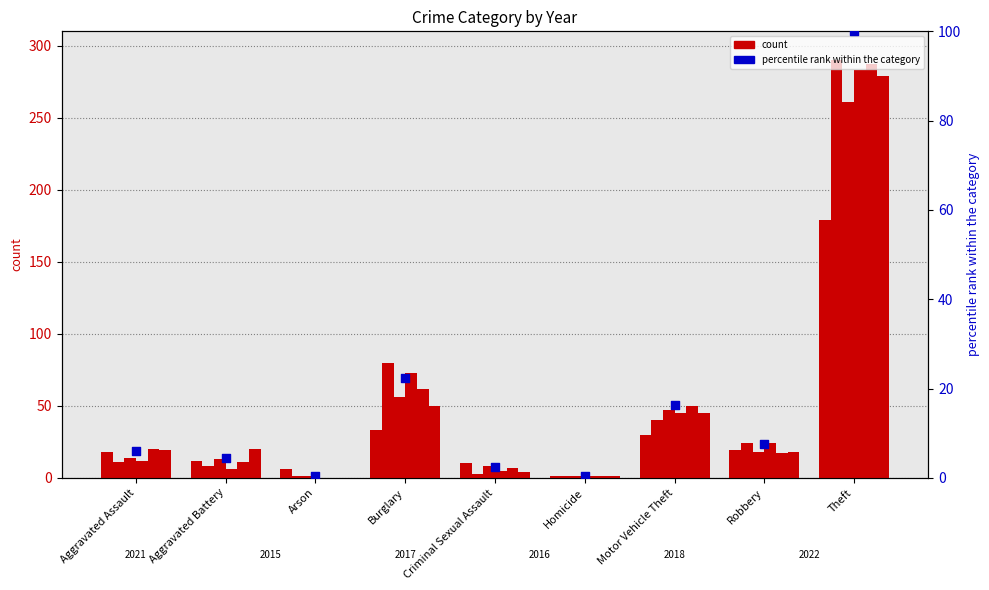

What is the change in value from Motor Vehicle Theft to Robbery?

-8.7